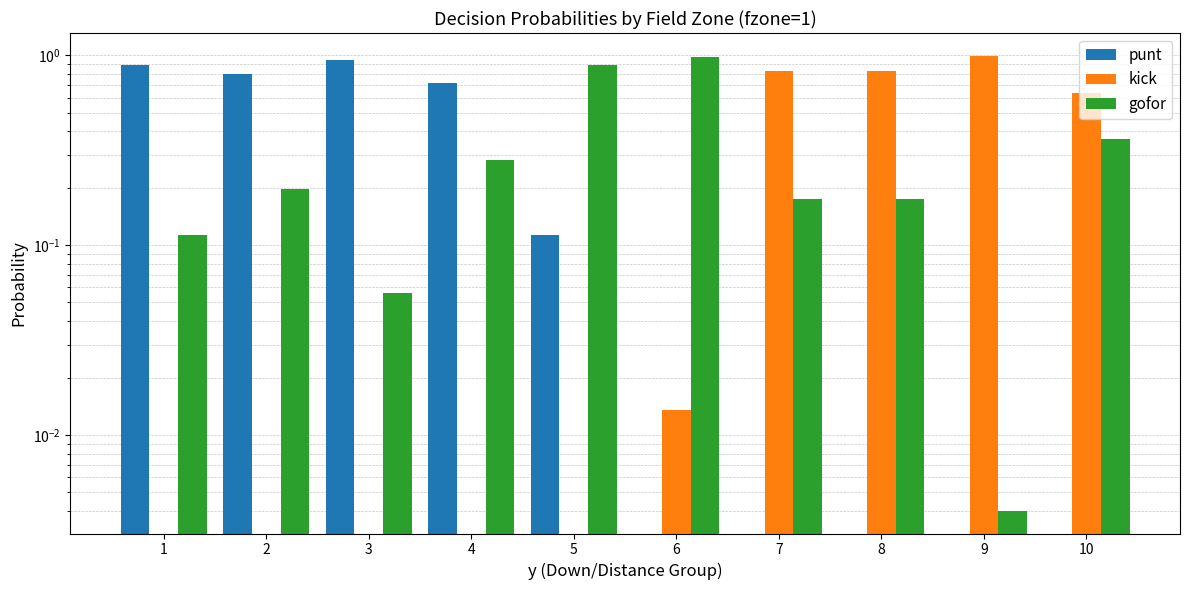

Which series has the largest range (max minus min)?

kick